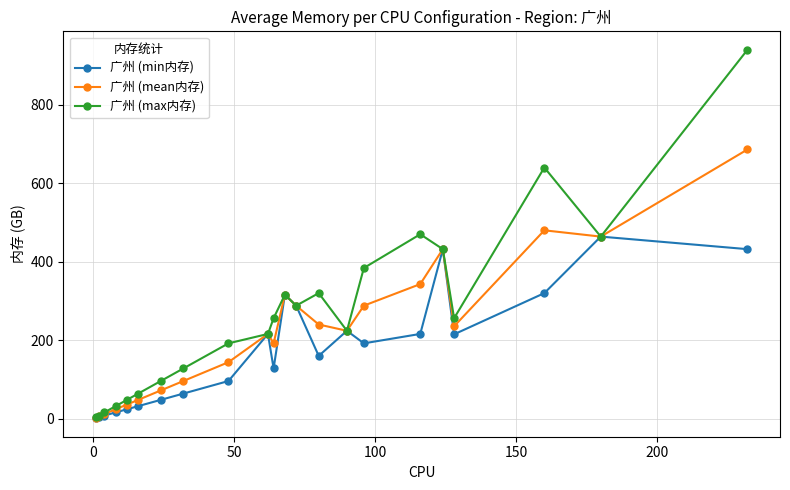

What is the maximum value for 广州 (max内存)?

940.0